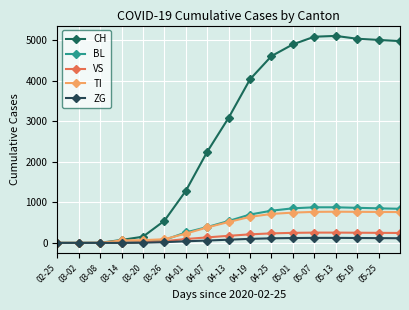

At which category is the sum across all series the highest?

05-13